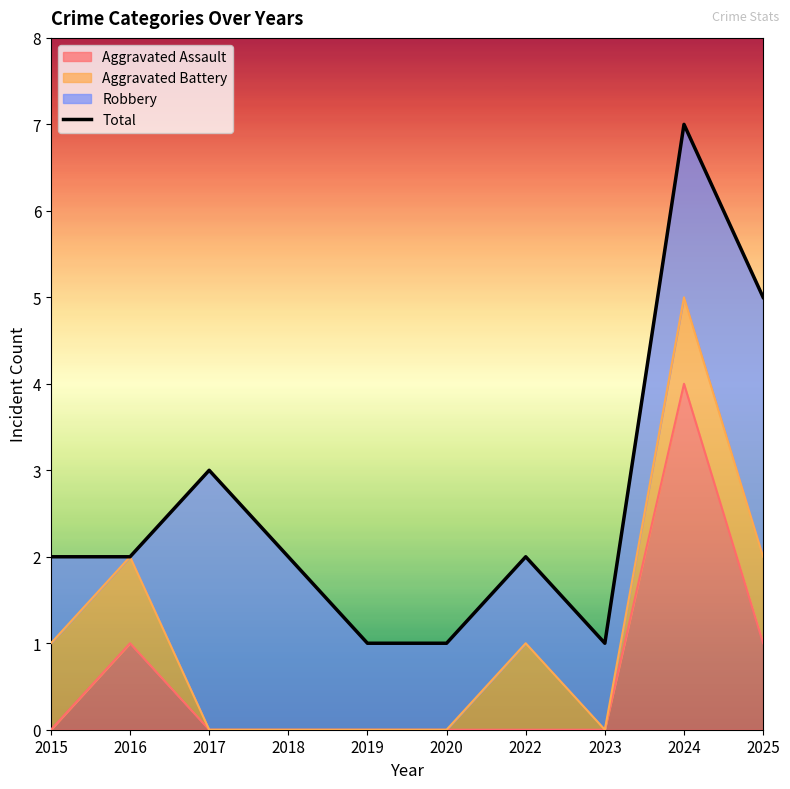

How many data points are less than 2?

3